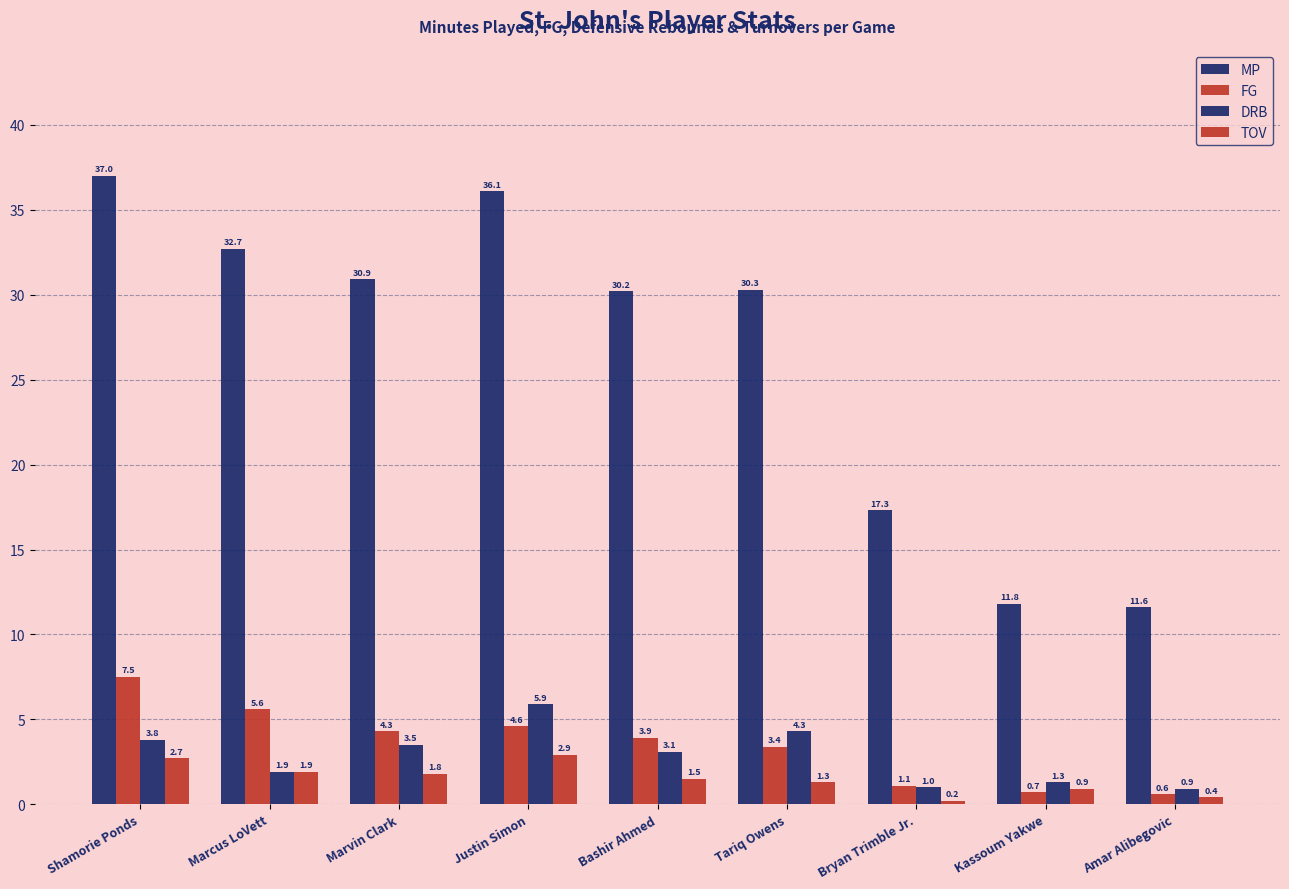

How many groups of bars are there?

9